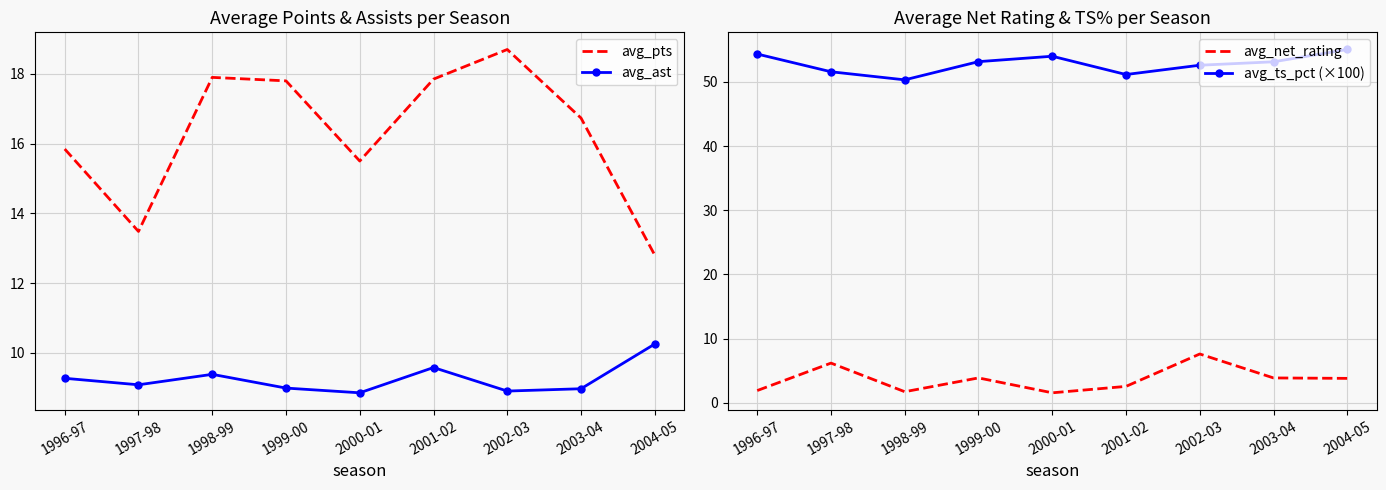

The avg_ts_pct (×100) series shows 54.0 at 2000-01. True or false?

True